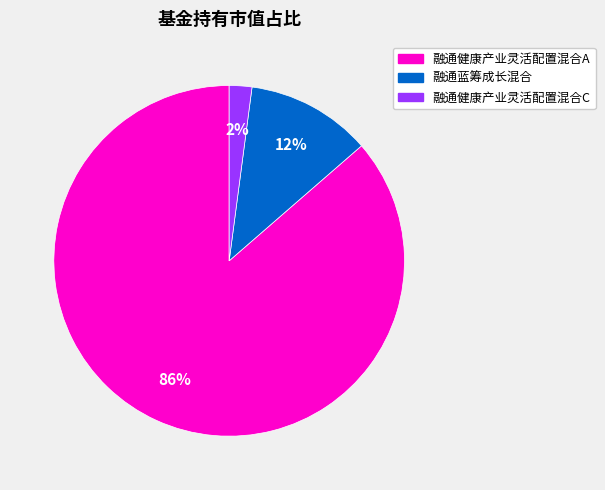

What is the largest slice in the pie chart?

融通健康产业灵活配置混合A